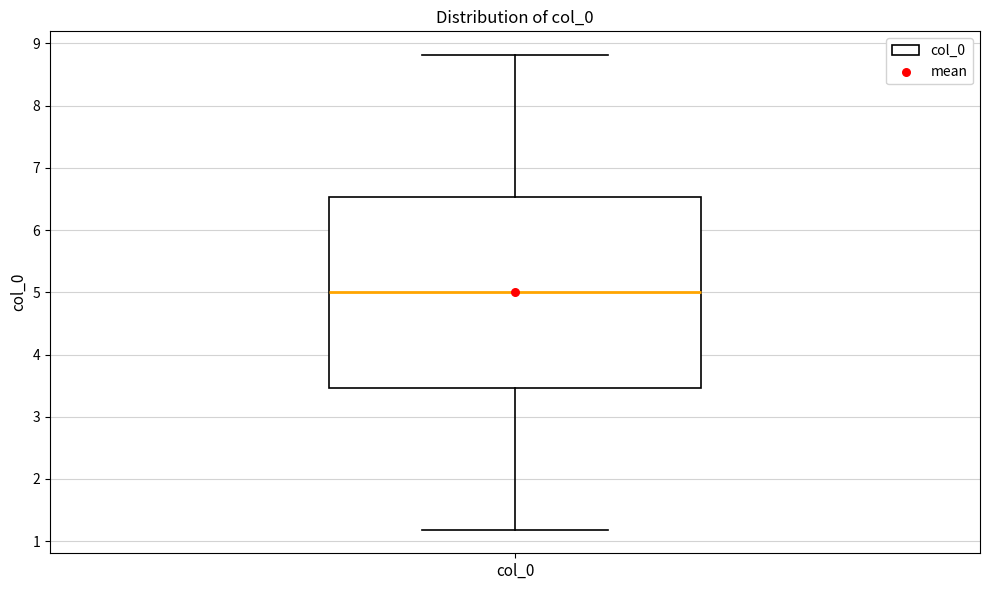

Transcribe this box plot: give where the median line is, the range the box spans, and where the two whiskers end, as read against the y-axis. The values are not printed on the chart, so give them approximately, as read against the axis.

median 5.0, box 3.5 to 6.5, whiskers 1.2 to 8.8